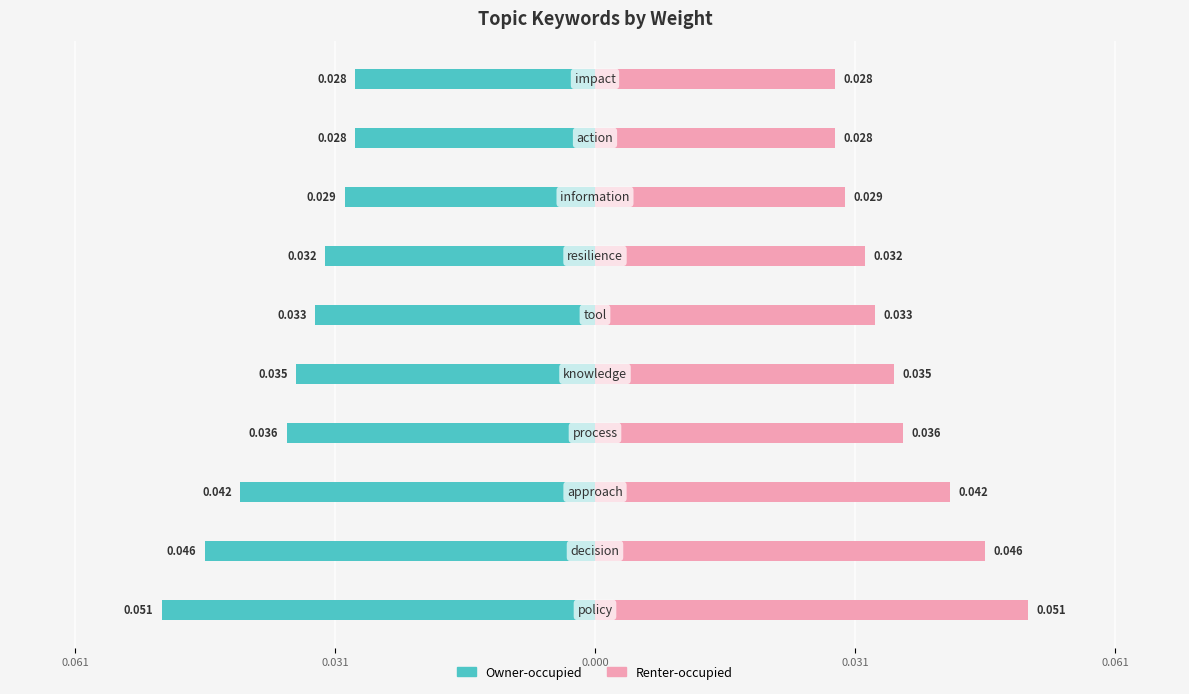

What is the sum of all Owner-occupied values?

-0.4